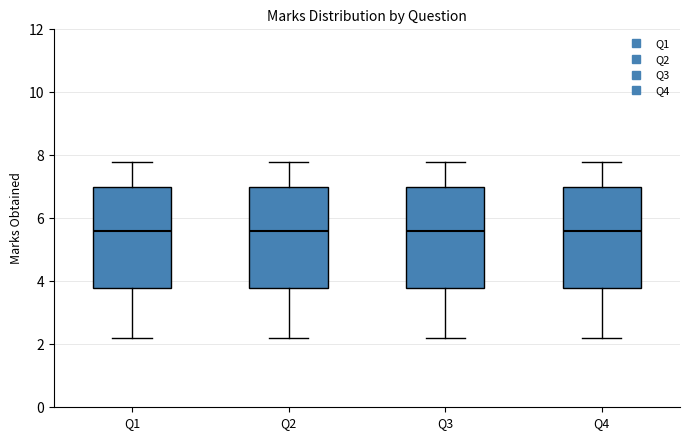

Reading left to right, read every box against the y-axis: the position of its median line, the range the box covers, and the ends of its whiskers. The values are not printed on the chart, so give them approximately, as read against the axis.

Q1: median 5.6, box 3.8 to 7.0, whiskers 2.2 to 7.8
Q2: median 5.6, box 3.8 to 7.0, whiskers 2.2 to 7.8
Q3: median 5.6, box 3.8 to 7.0, whiskers 2.2 to 7.8
Q4: median 5.6, box 3.8 to 7.0, whiskers 2.2 to 7.8